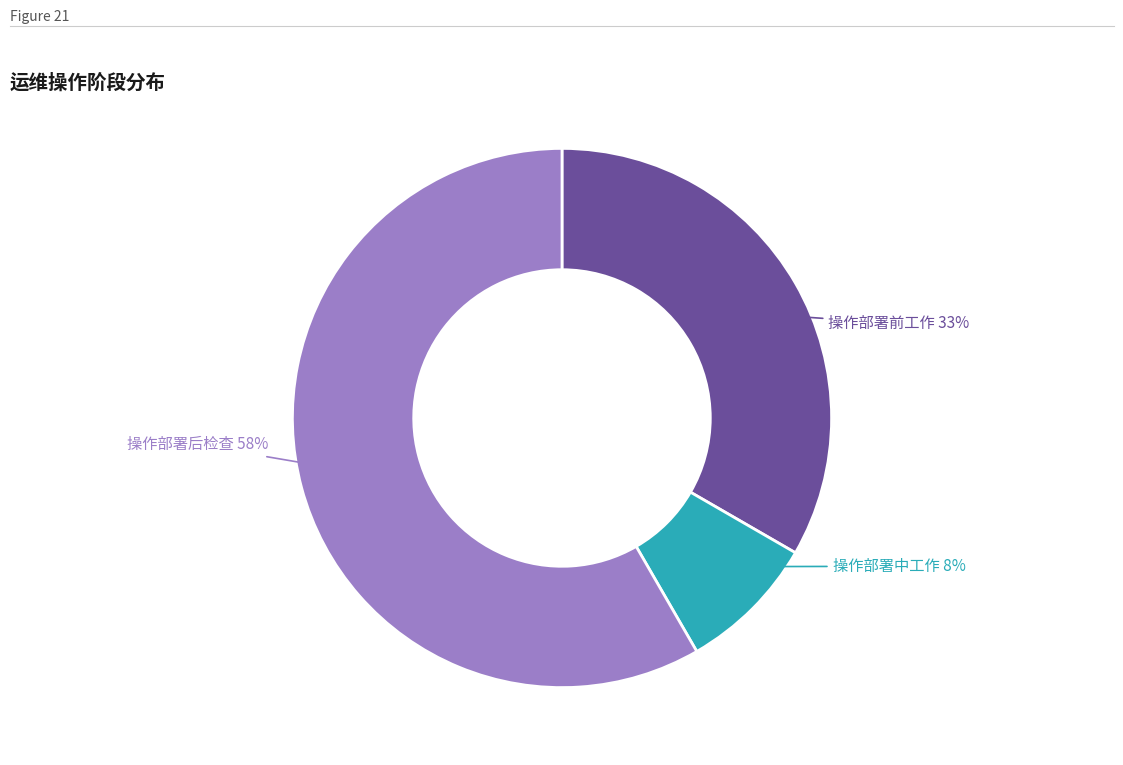

Which category accounts for the majority?

操作部署后检查